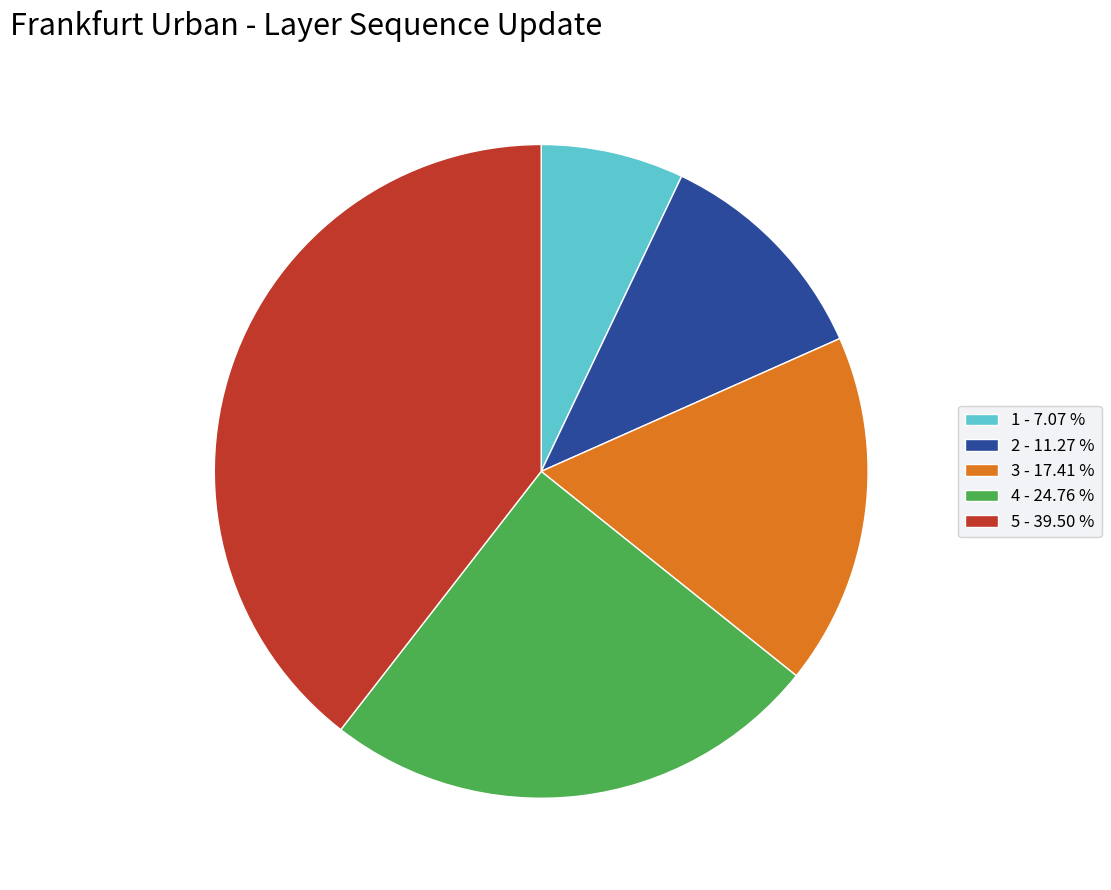

True or false: 5 accounts for 52% of the total.

False